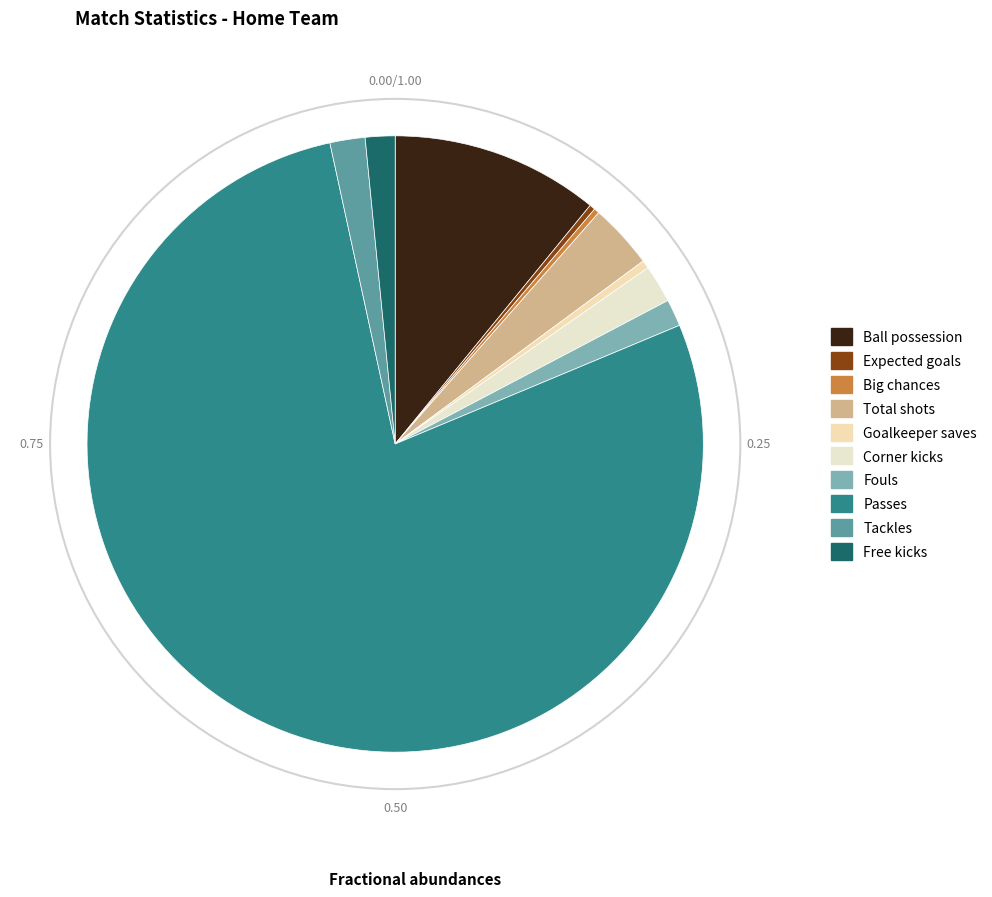

How many segments does this pie chart have?

10